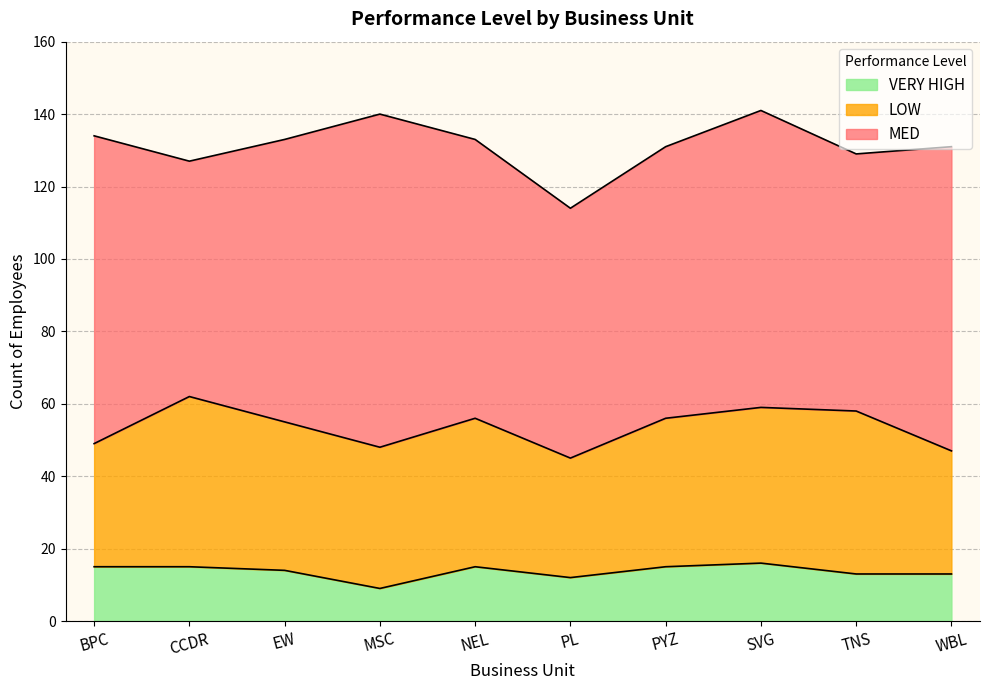

Which series changed the most between MSC and TNS?

MED